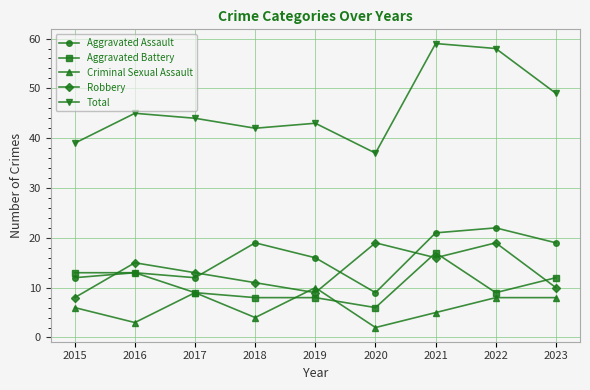

Is it true that Total equals 65 at 2017?

False